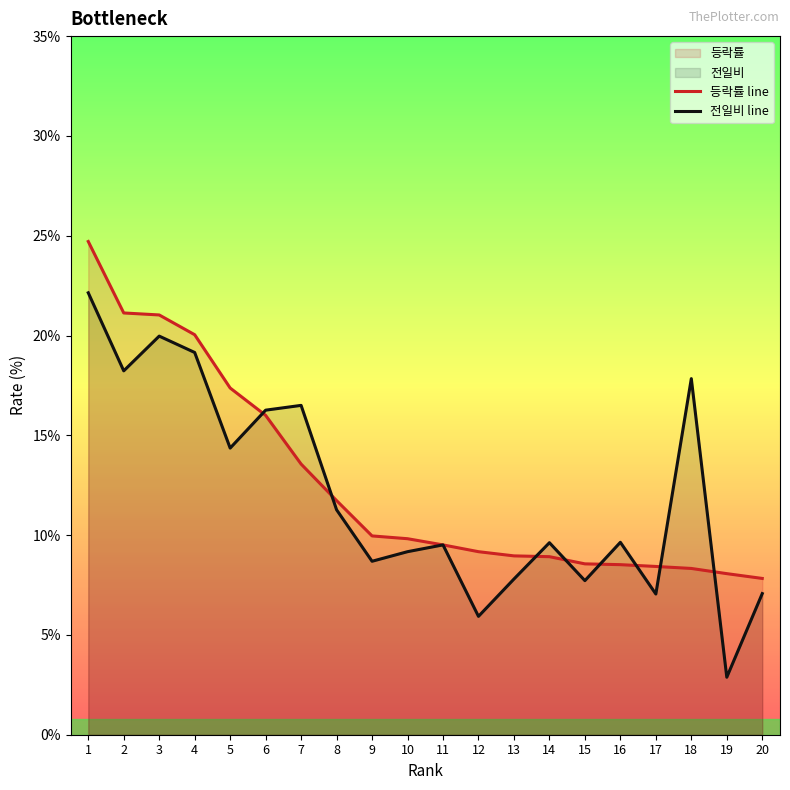

How many intersections are there between 등락률 line and 전일비 line?

8